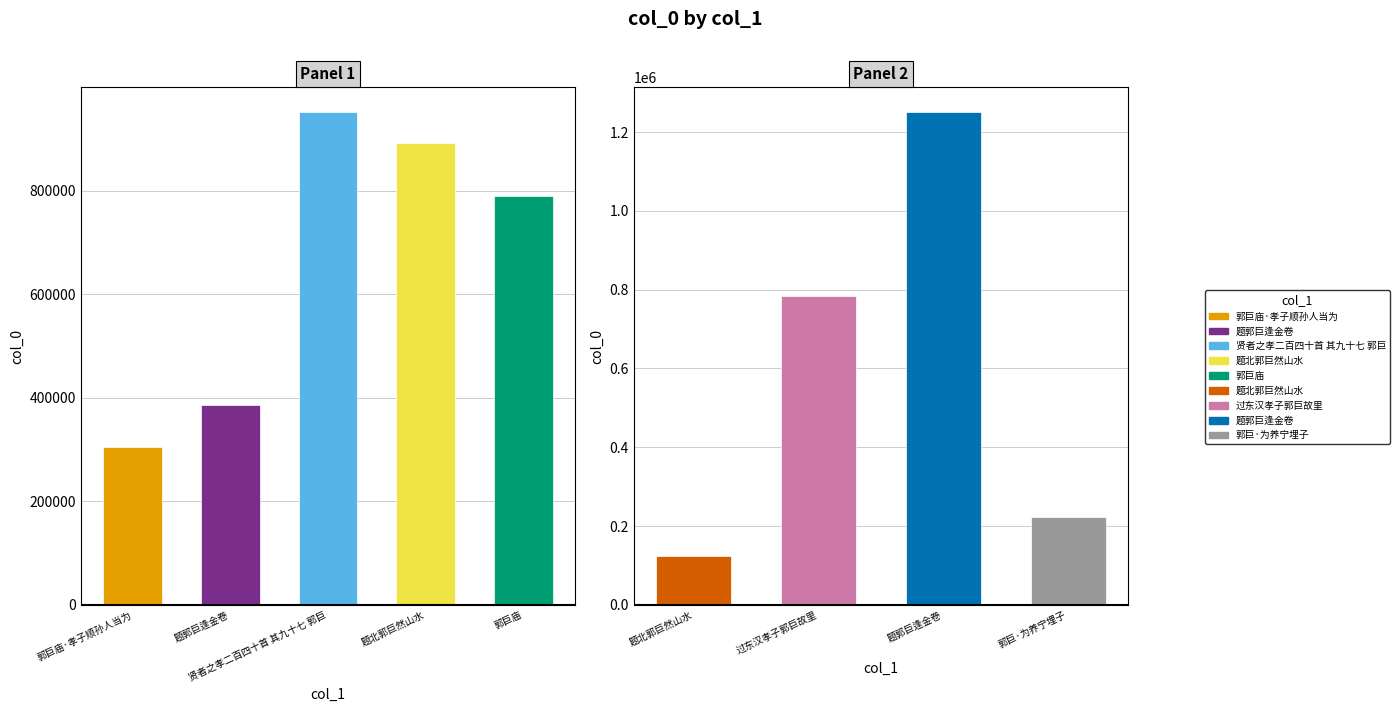

The chart shows a value of 386917 at 题郭巨逢金卷. True or false?

True